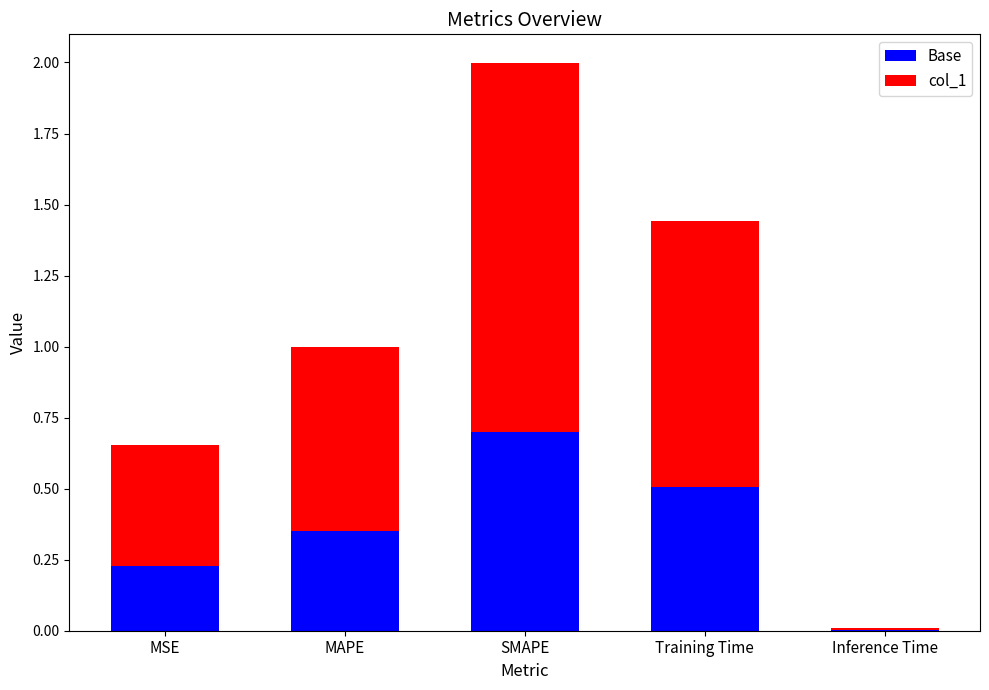

What is the maximum value for Base?

0.7